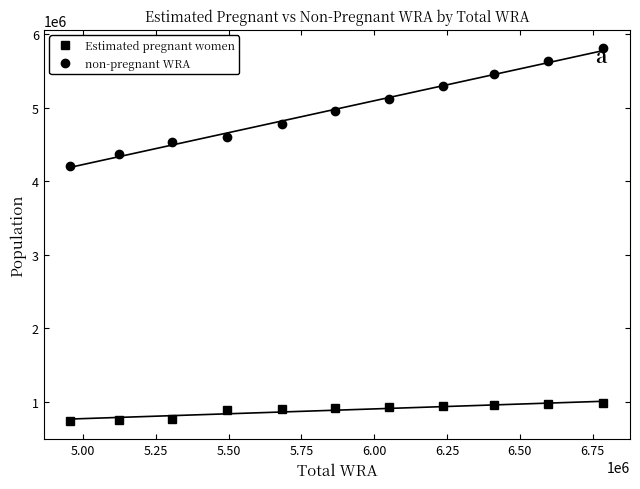

What is the value of the non-pregnant WRA point at the 2nd from the left?

4365669.6